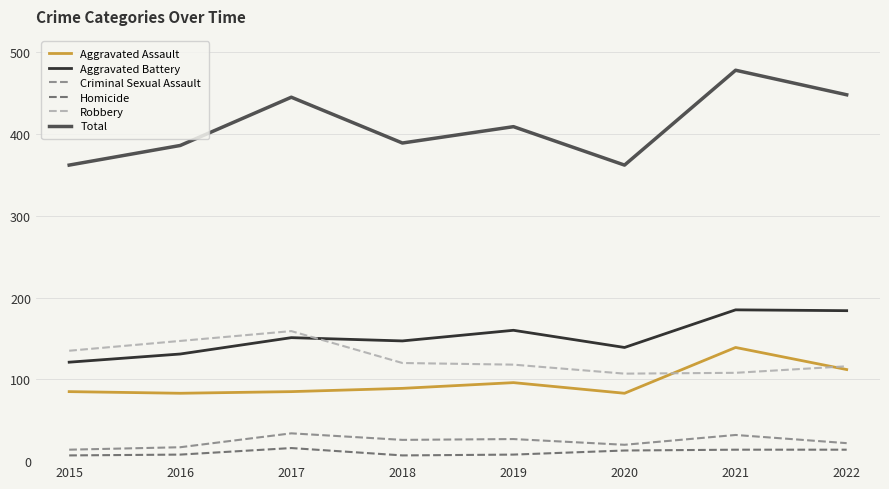

Which series has the largest total across all categories?

Total